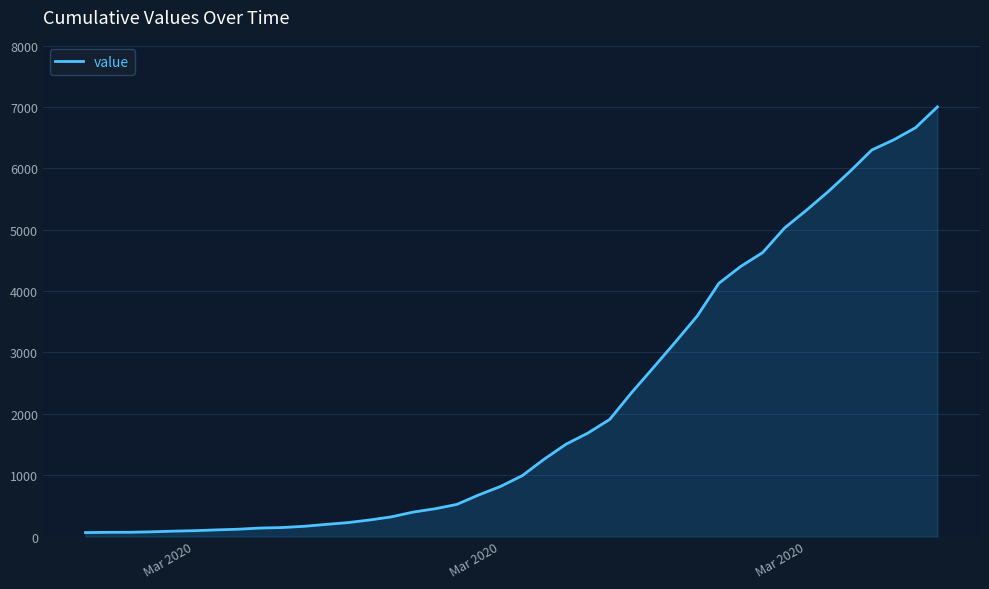

What is the maximum value shown in the chart?

7003